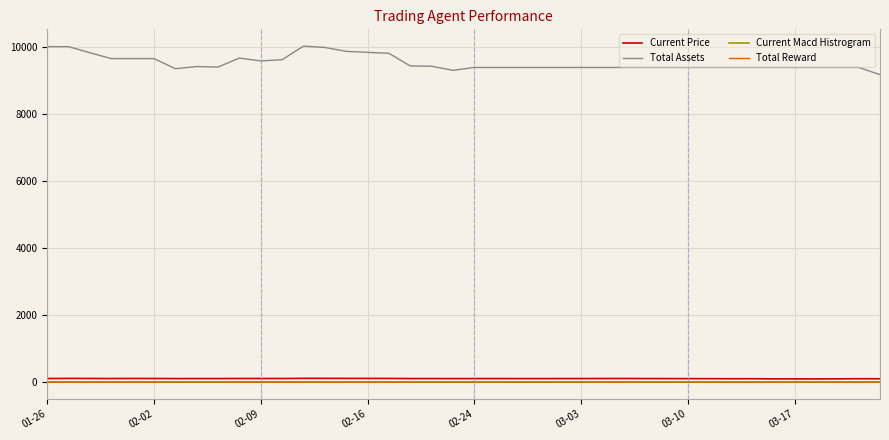

True or false: Total Assets and Total Reward intersect in this chart.

False